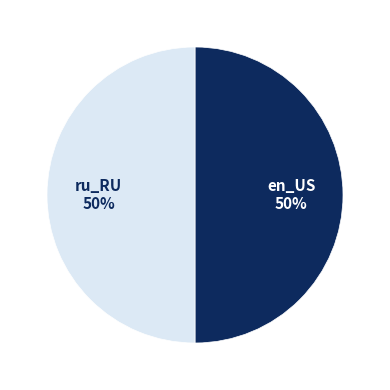

True or false: en_US accounts for 50% of the total.

True